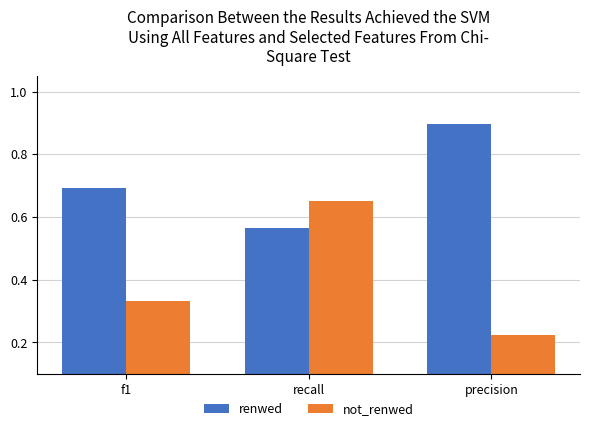

Which category has the highest value in the renwed series?

precision